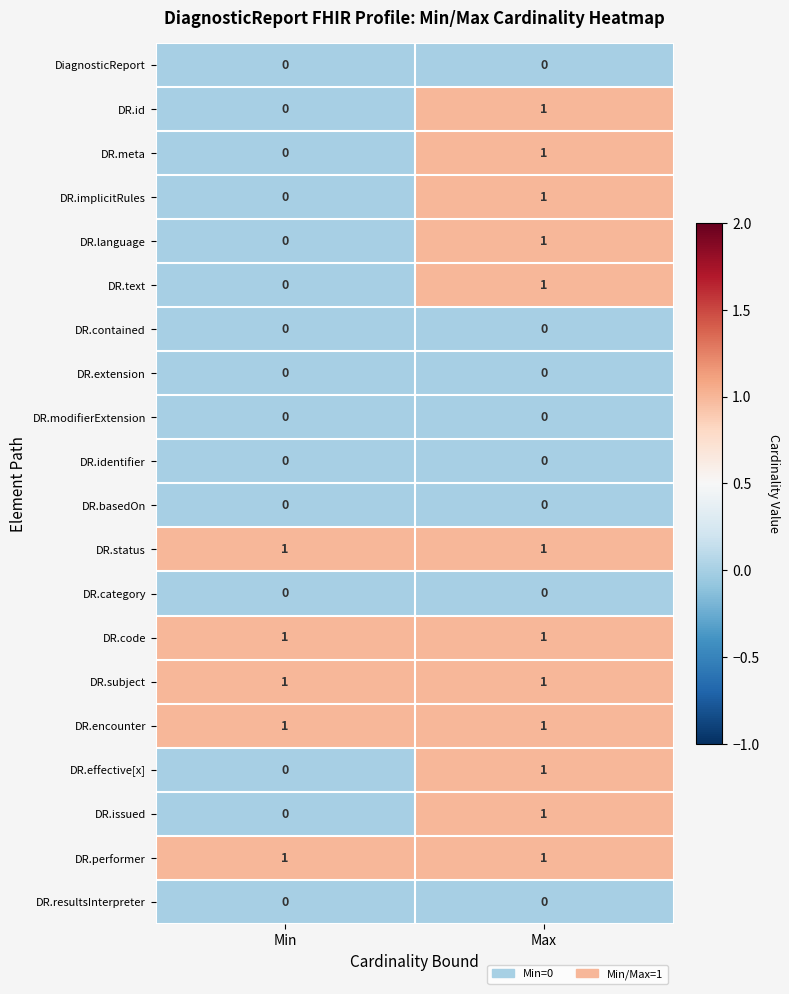

What is the spread (max minus min) of values at Max?

1